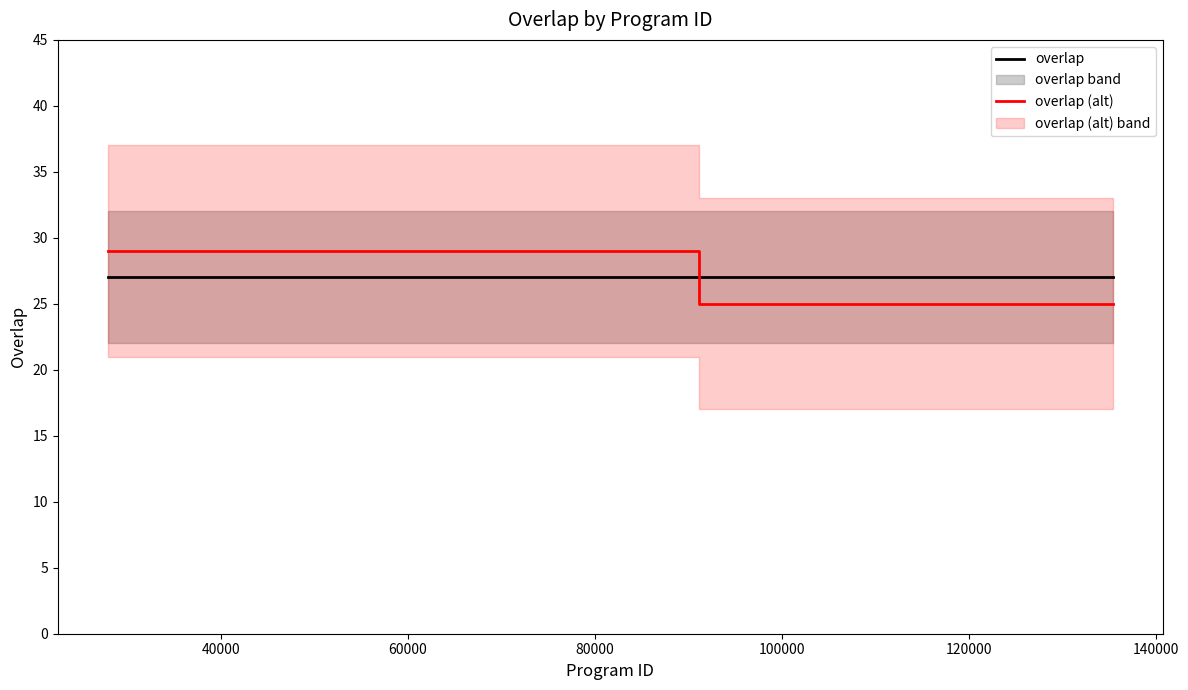

How many intersections are there between overlap (alt) and overlap?

1